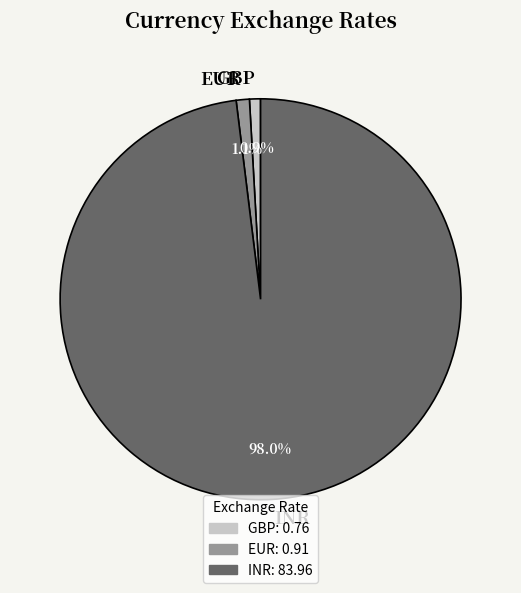

What is the largest slice in the pie chart?

INR